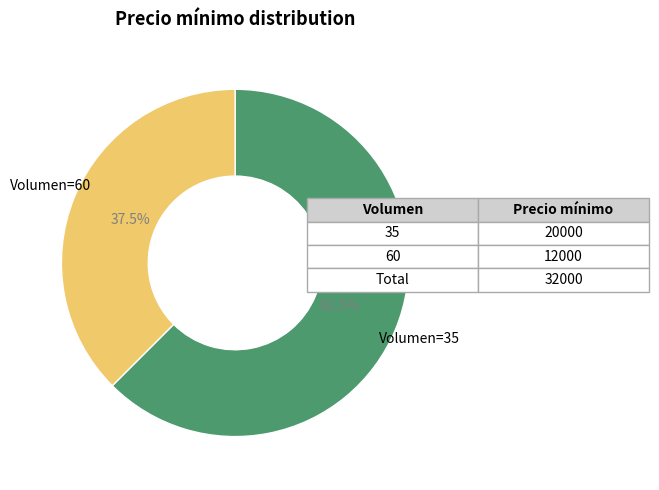

Is there any slice that represents more than half of the pie?

Yes